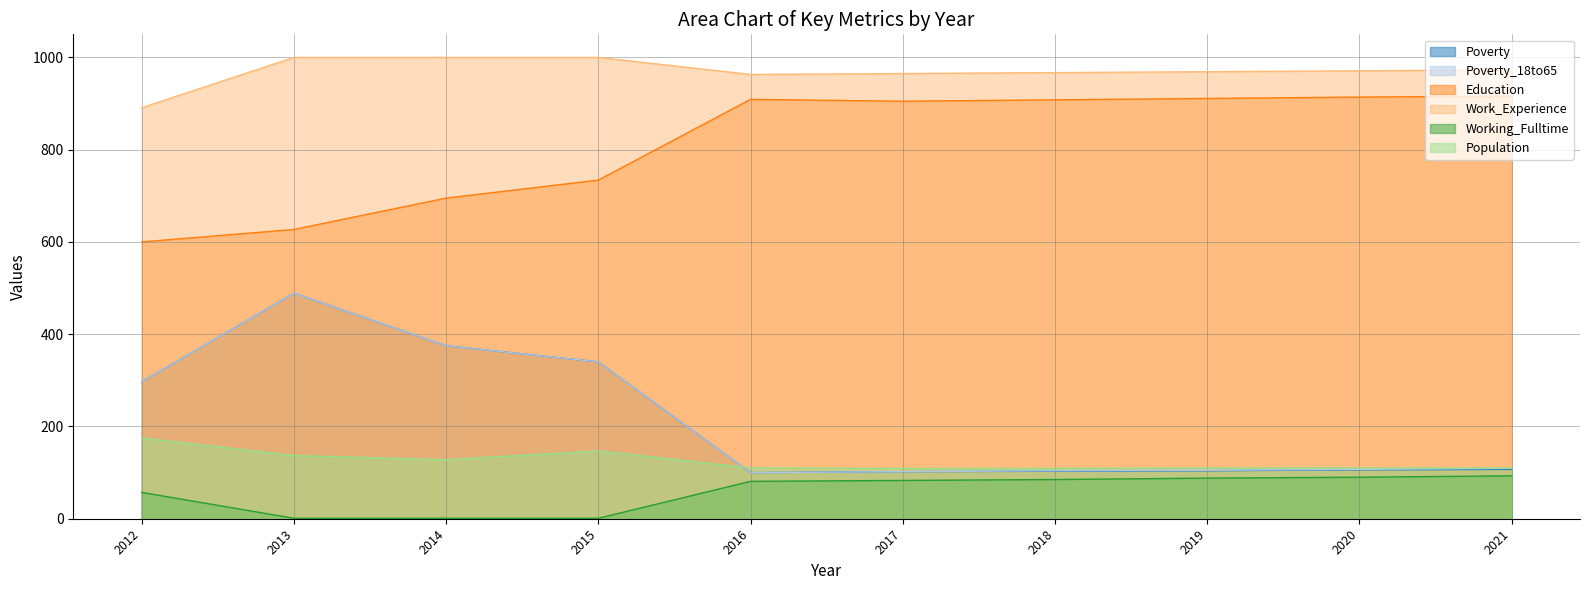

Reading left to right, transcribe all the data shown in this chart.

Poverty: 297	489	375	340	100	102	103	104	106	107
Poverty_18to65: 297	489	375	340	100	102	104	105	107	109
Education: 600	627	695	734	909	905	908	911	914	916
Work_Experience: 891	1000	1000	1000	963	965	967	969	971	973
Working_Fulltime: 57	1	1	1	81	83	85	88	90	93
Population: 175	137	128	147	110	109	109	110	110	110